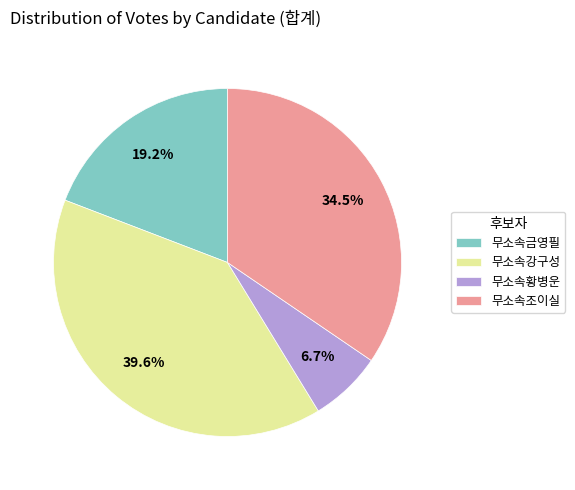

To the nearest percent, what is the combined percentage of 무소속조이실 and 무소속금영필?

54%